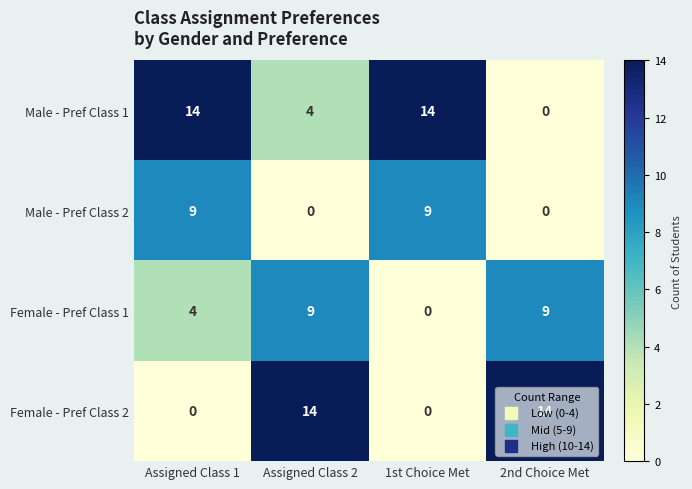

At Assigned Class 2, list the series in order from largest to smallest.

Female - Pref Class 2, Female - Pref Class 1, Male - Pref Class 1, Male - Pref Class 2